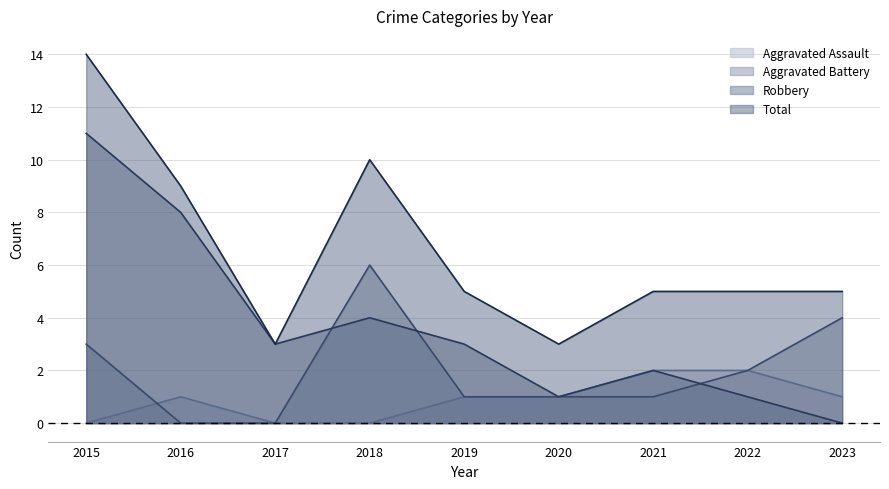

Count the number of categories in the chart.

9